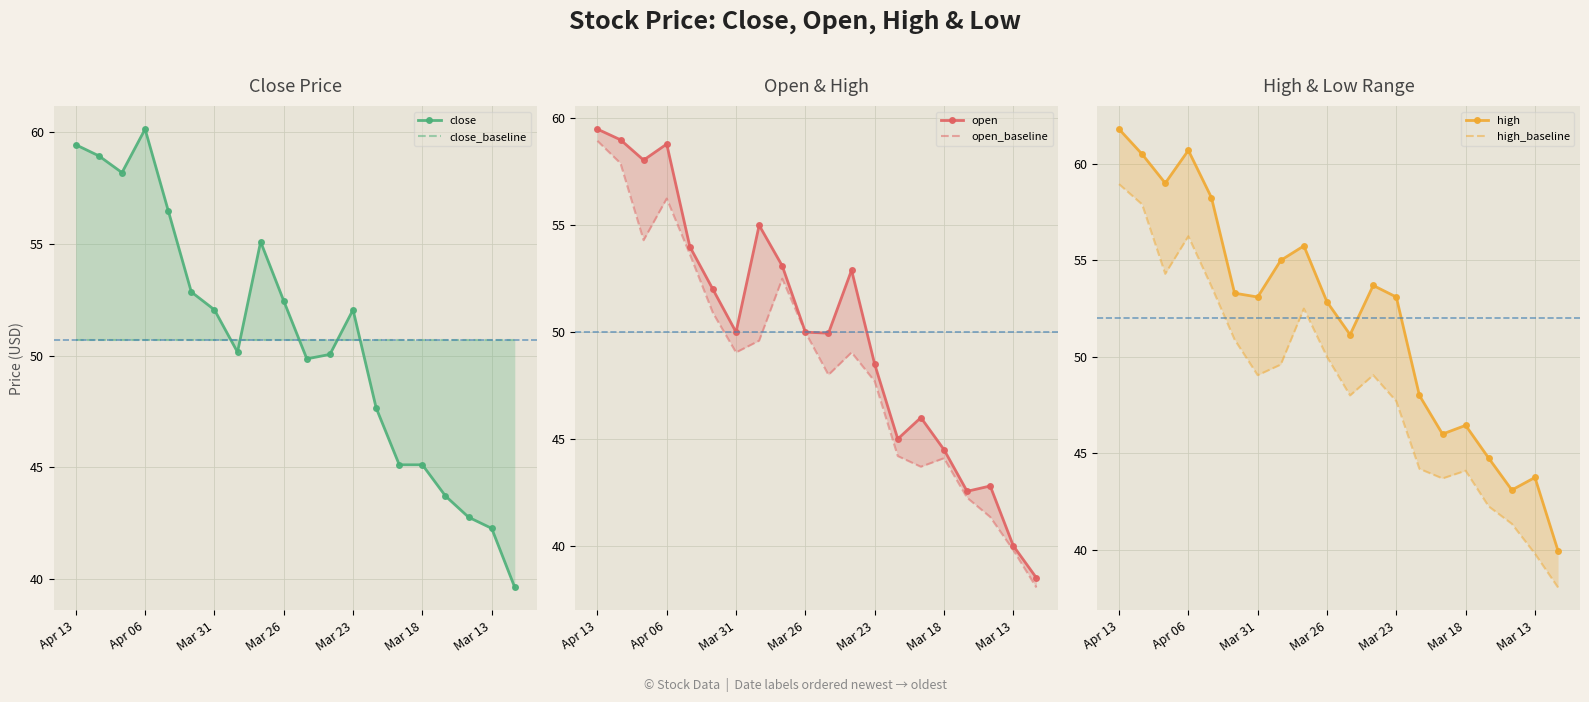

How many data points does each series have?

20